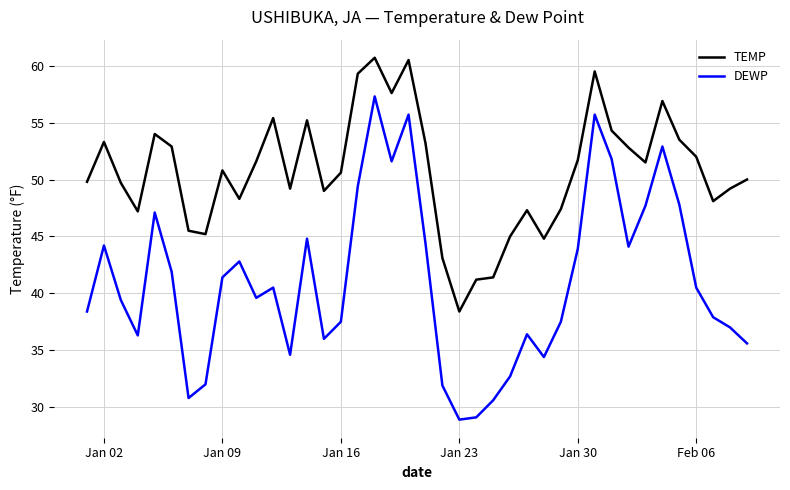

True or false: TEMP and DEWP cross at least once.

False